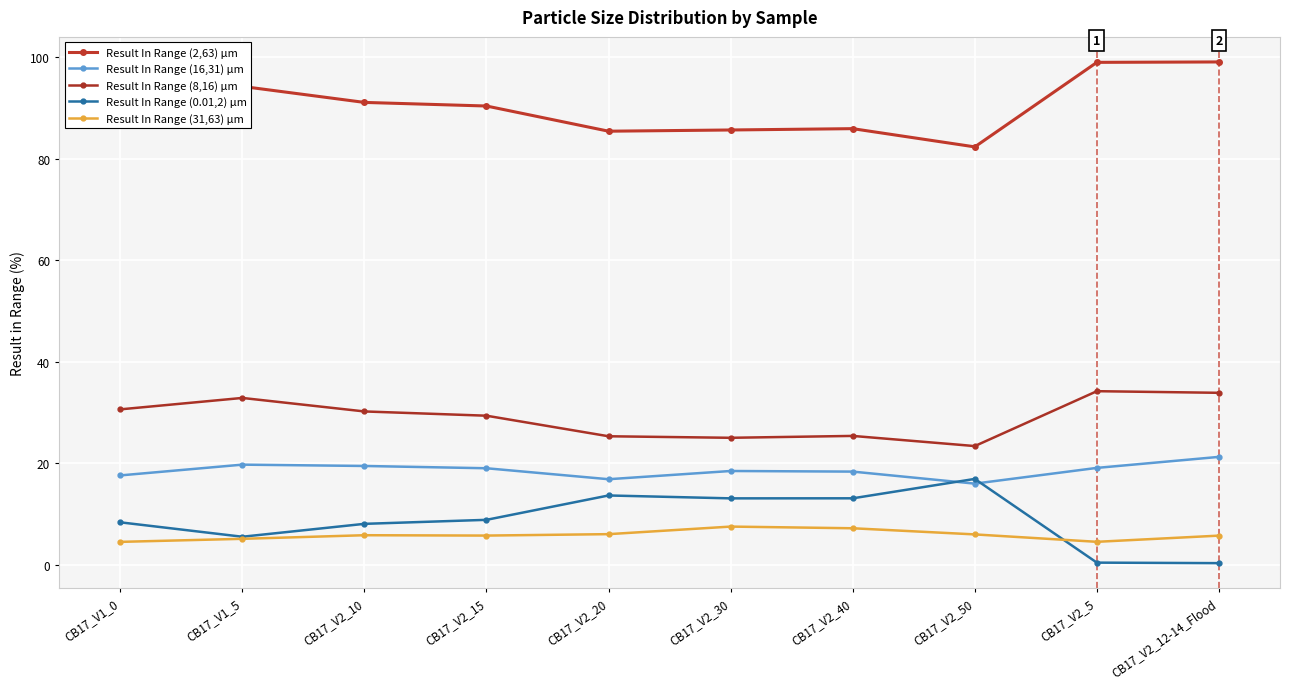

Is this an area chart (filled region under the line)?

No